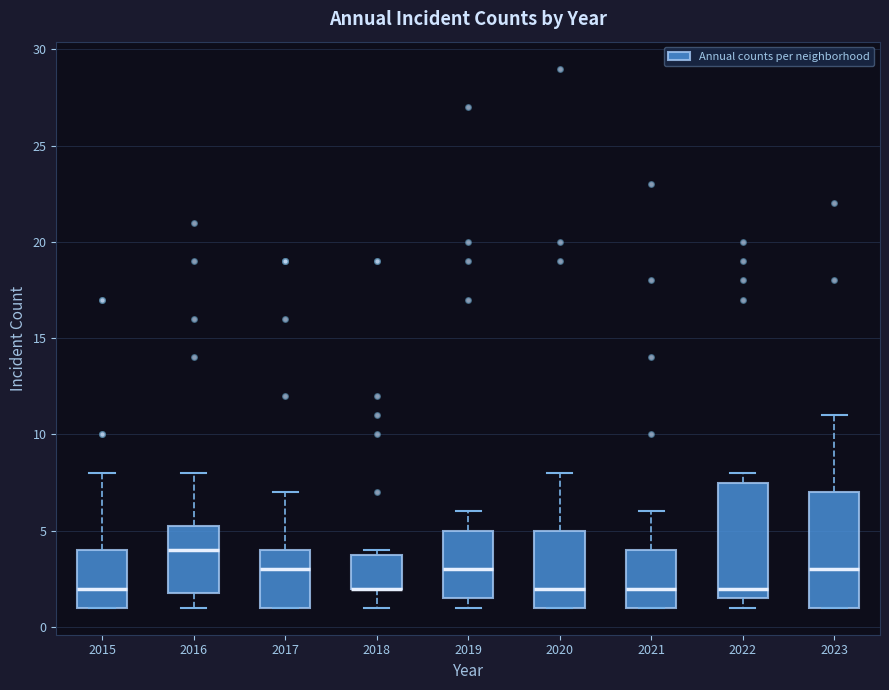

Reading left to right, transcribe this box plot: for each box, give where its median line is, the range the box spans, and where its two whiskers end, as read against the y-axis. The values are not printed on the chart, so give them approximately, as read against the axis.

2015: median 2.0, box 1.0 to 4.0, whiskers 1.0 to 8.0
2016: median 4.0, box 2.0 to 5.5, whiskers 1.0 to 8.0
2017: median 3.0, box 1.0 to 4.0, whiskers 1.0 to 7.0
2018: median 2.0 (drawn on the box's lower edge), box 2.0 to 4.0, whiskers 1.0 to 4.0 (just above the box's upper edge)
2019: median 3.0, box 1.5 to 5.0, whiskers 1.0 to 6.0
2020: median 2.0, box 1.0 to 5.0, whiskers 1.0 to 8.0
2021: median 2.0, box 1.0 to 4.0, whiskers 1.0 to 6.0
2022: median 2.0, box 1.5 to 7.5, whiskers 1.0 to 8.0
2023: median 3.0, box 1.0 to 7.0, whiskers 1.0 to 11.0